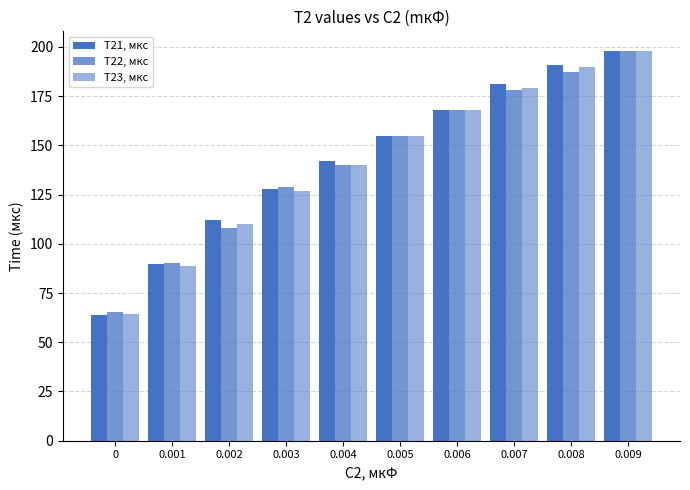

How many values in the T23, мкс series are below 155?

5